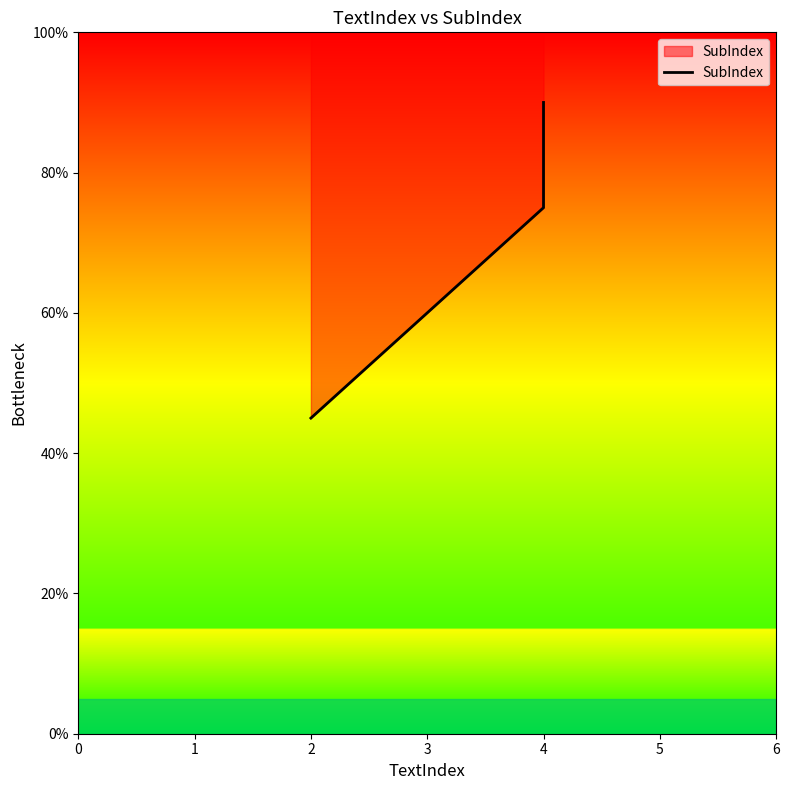

Rank the categories by value from lowest to highest.

2, 4, 4